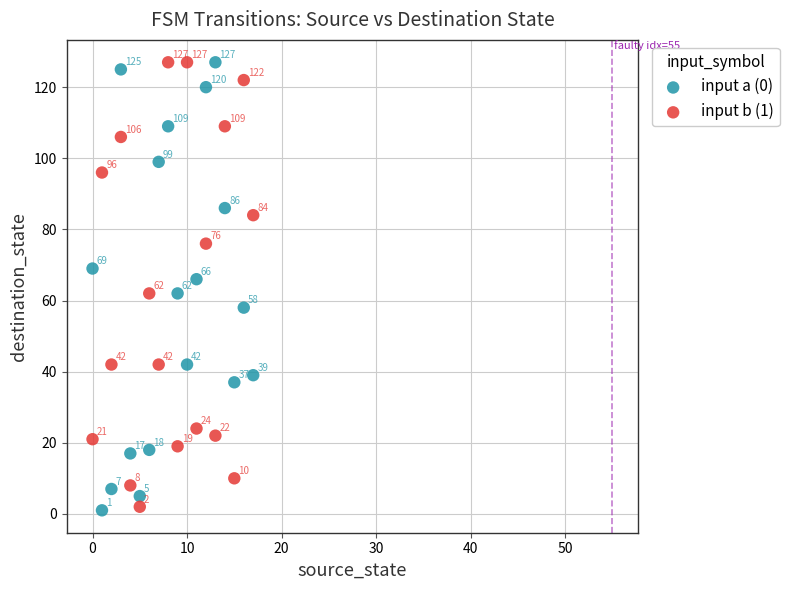

In the input b (1) series, what Y value is closest to 64?

62